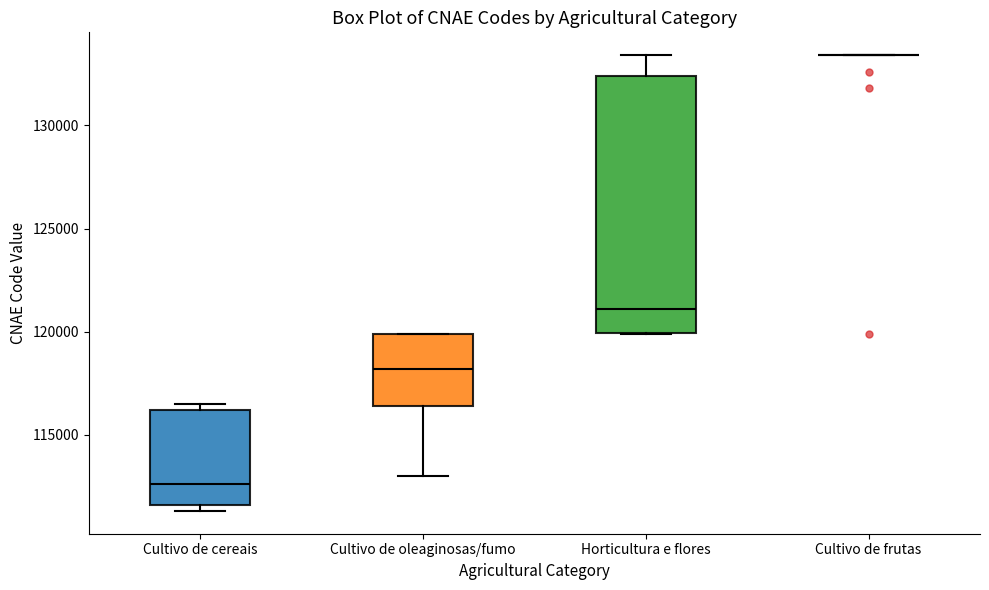

Reading left to right, transcribe this box plot: for each box, give where its median line is, the range the box spans, and where its two whiskers end, as read against the y-axis. The values are not printed on the chart, so give them approximately, as read against the axis.

Cultivo de cereais: median 112500, box 111500 to 116000, whiskers 111500 (just below the box's lower edge) to 116500
Cultivo de oleaginosas/fumo: median 118000, box 116500 to 120000, whiskers 113000 to 120000
Horticultura e flores: median 121000, box 120000 to 132500, whiskers 120000 to 133500
Cultivo de frutas: box collapsed to a line at 133500, whiskers 133500 to 133500